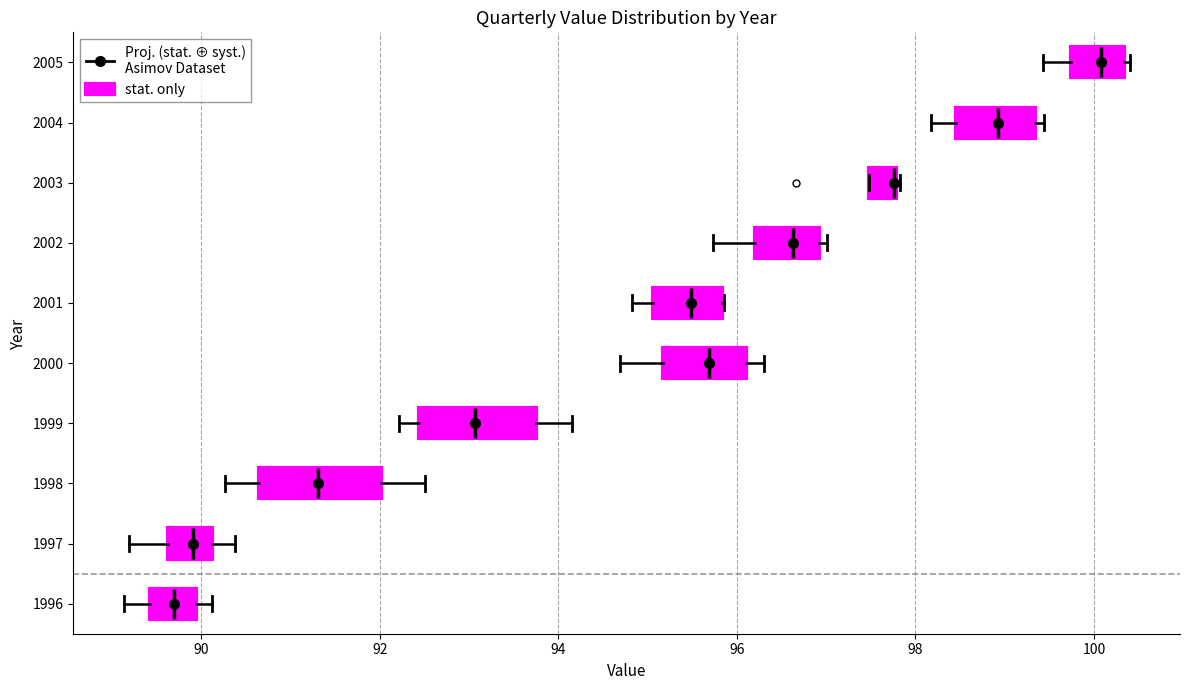

Where does the left whisker of the box at y = 2005 end on the x-axis? The values are not printed on the chart, so give them approximately, as read against the axis.

99.4